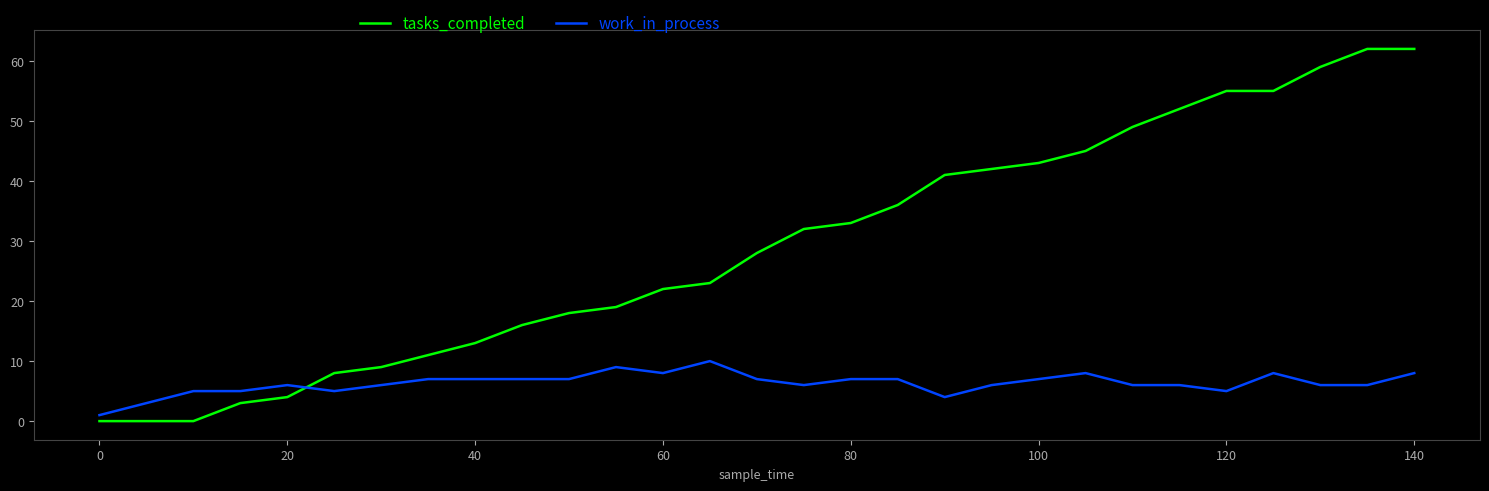

Which series has the largest total across all categories?

tasks_completed